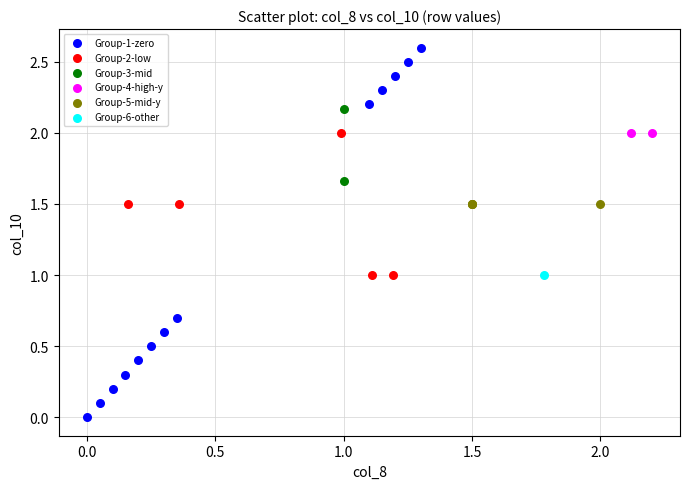

What are all the series names shown in the legend?

Group-1-zero, Group-2-low, Group-3-mid, Group-4-high-y, Group-5-mid-y, Group-6-other